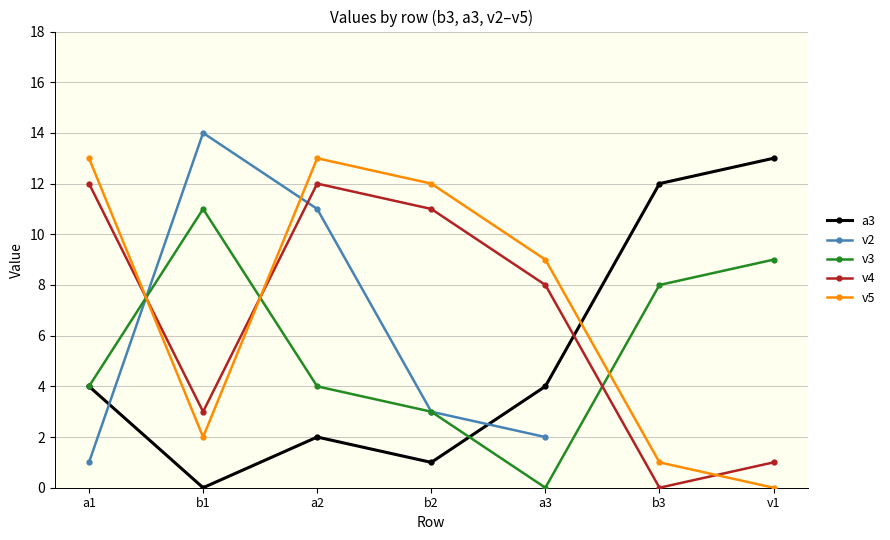

What is the spread (max minus min) of values at b1?

14.0